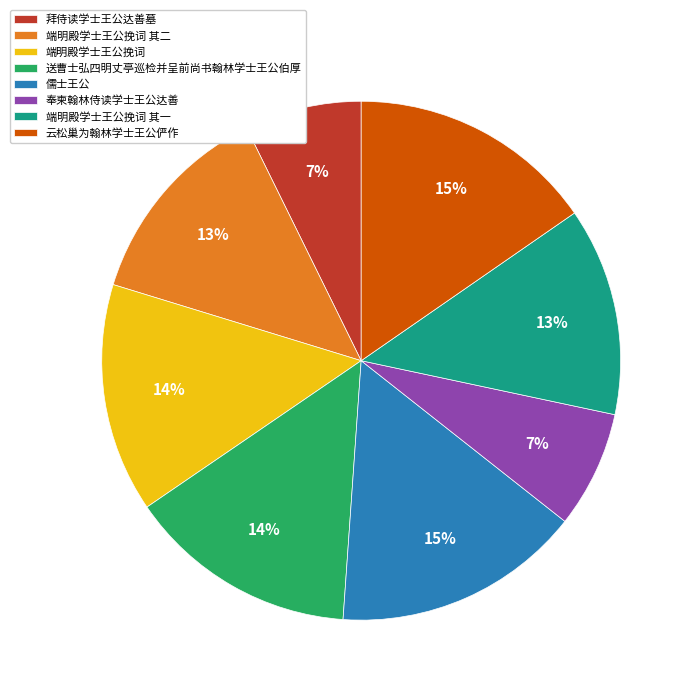

To the nearest percent, what portion does 云松巢为翰林学士王公俨作 represent?

15%